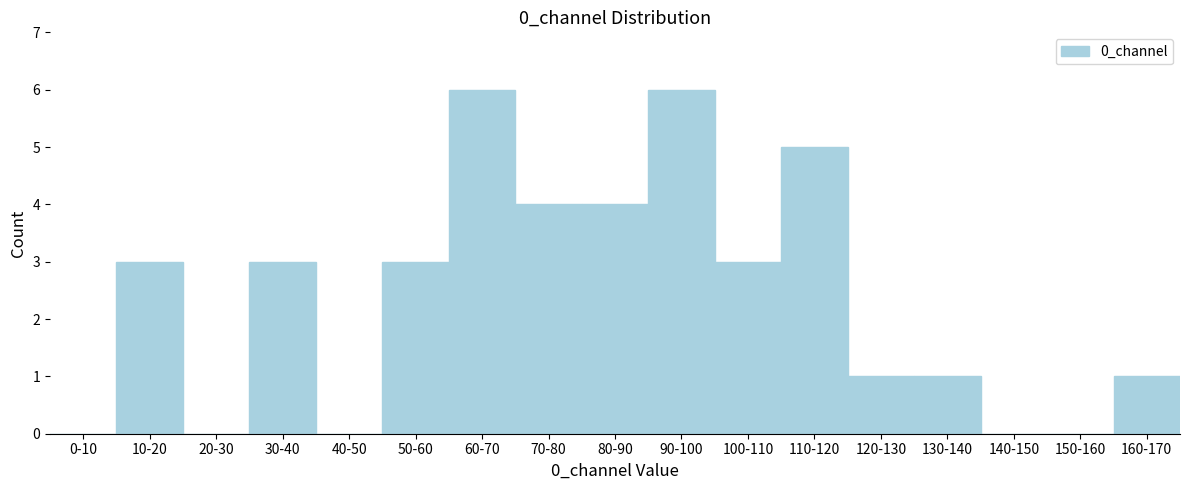

Reading left to right, transcribe all the data shown in this chart.

0-10=0	10-20=3	20-30=0	30-40=3	40-50=0	50-60=3	60-70=6	70-80=4	80-90=4	90-100=6	100-110=3	110-120=5	120-130=1	130-140=1	140-150=0	150-160=0	160-170=1